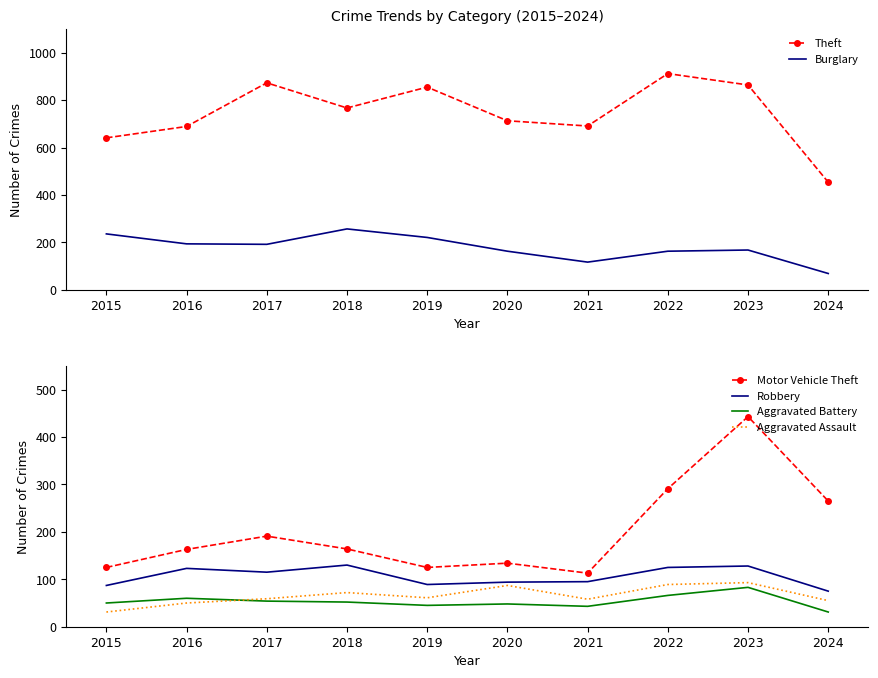

The Aggravated Battery series shows 60 at 2016. True or false?

True